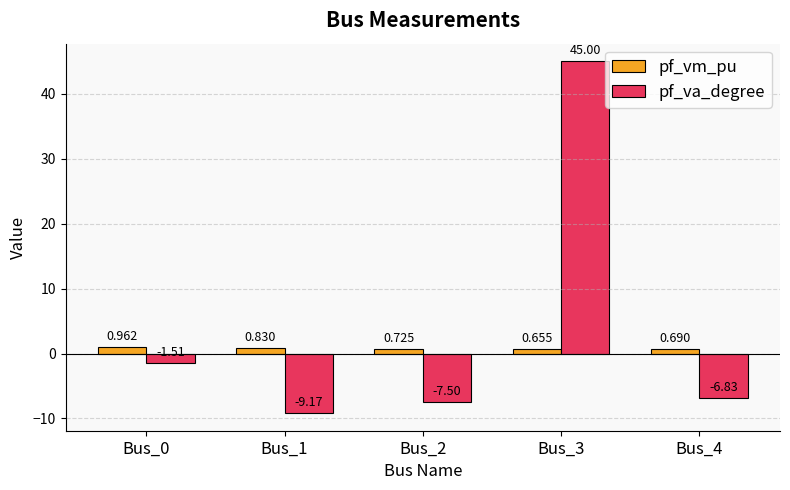

List the series in order of their overall mean, lowest first.

pf_vm_pu, pf_va_degree